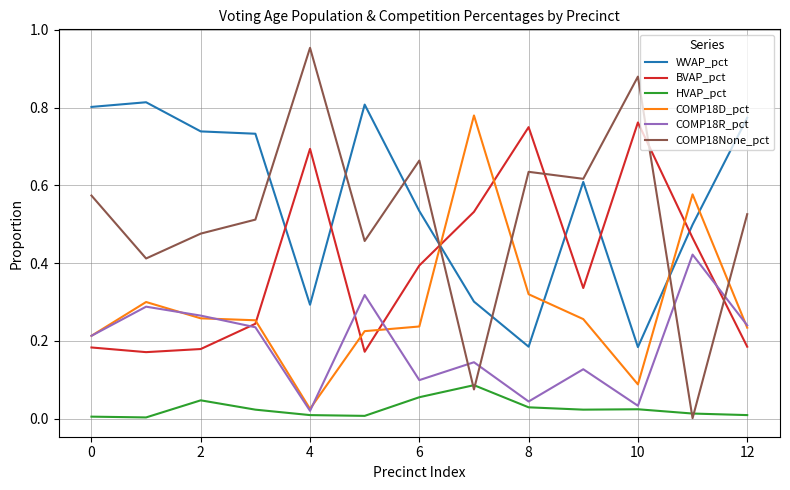

What are all the series names shown in the legend?

WVAP_pct, BVAP_pct, HVAP_pct, COMP18D_pct, COMP18R_pct, COMP18None_pct